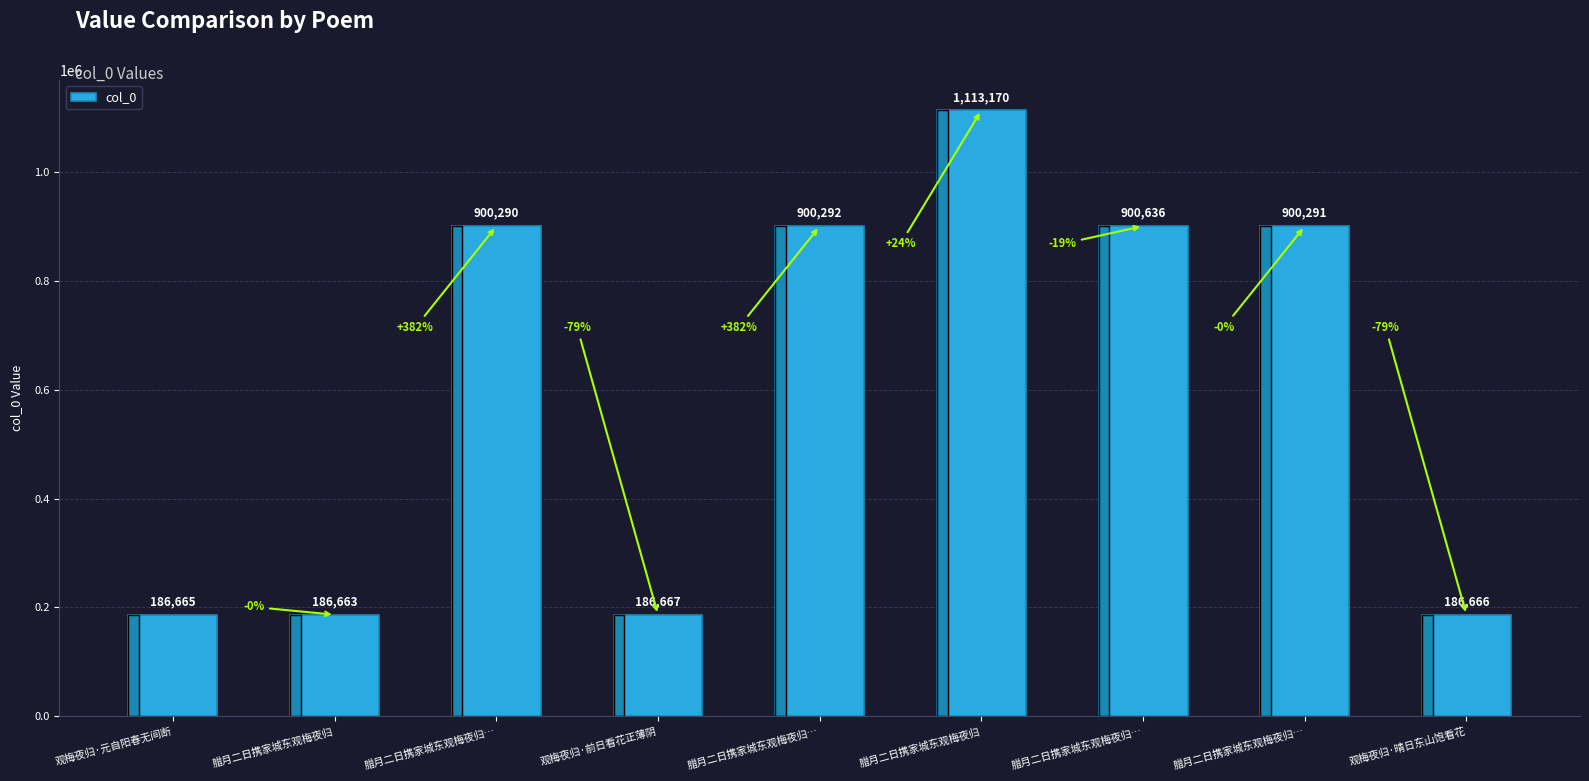

Are the bars horizontal?

No